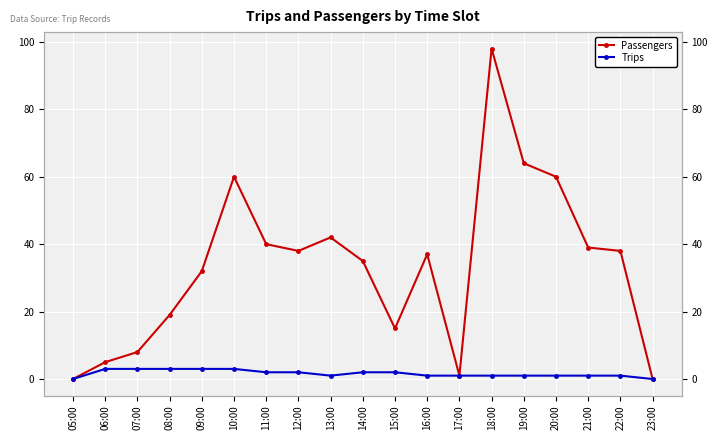

At how many categories does at least one series exceed 35?

10